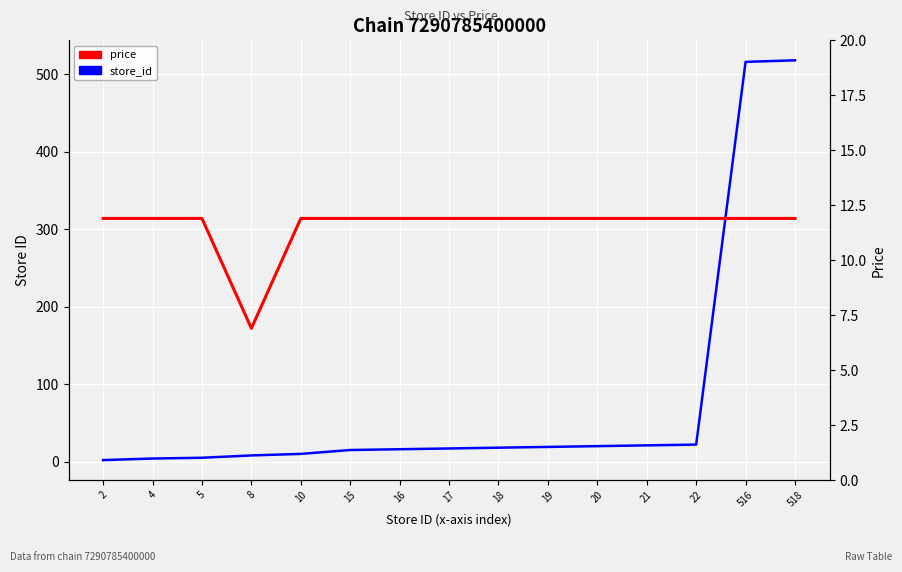

At how many categories does at least one series exceed 442?

2